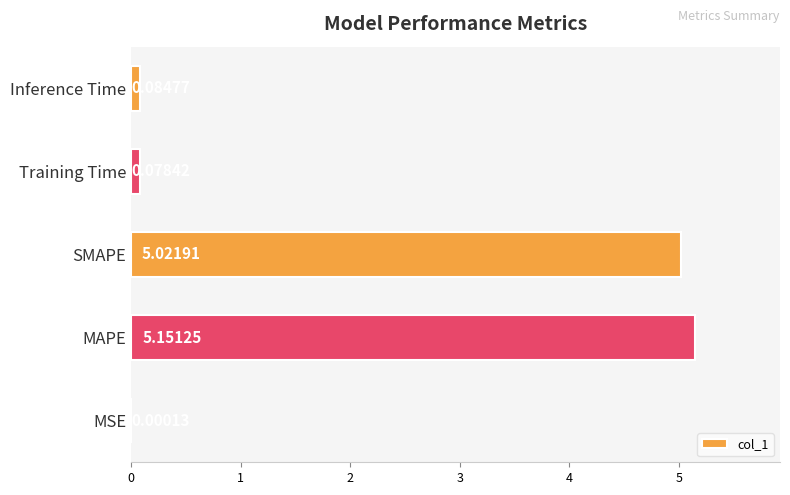

Which label corresponds to the largest value in the chart?

MAPE